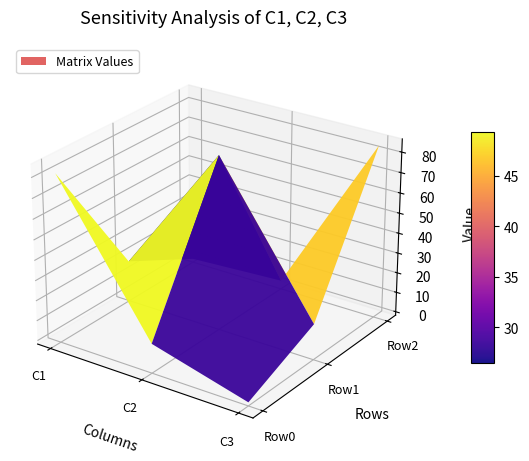

Is the value of Row2 at C3 greater than the value of Row0 at C2?

Yes